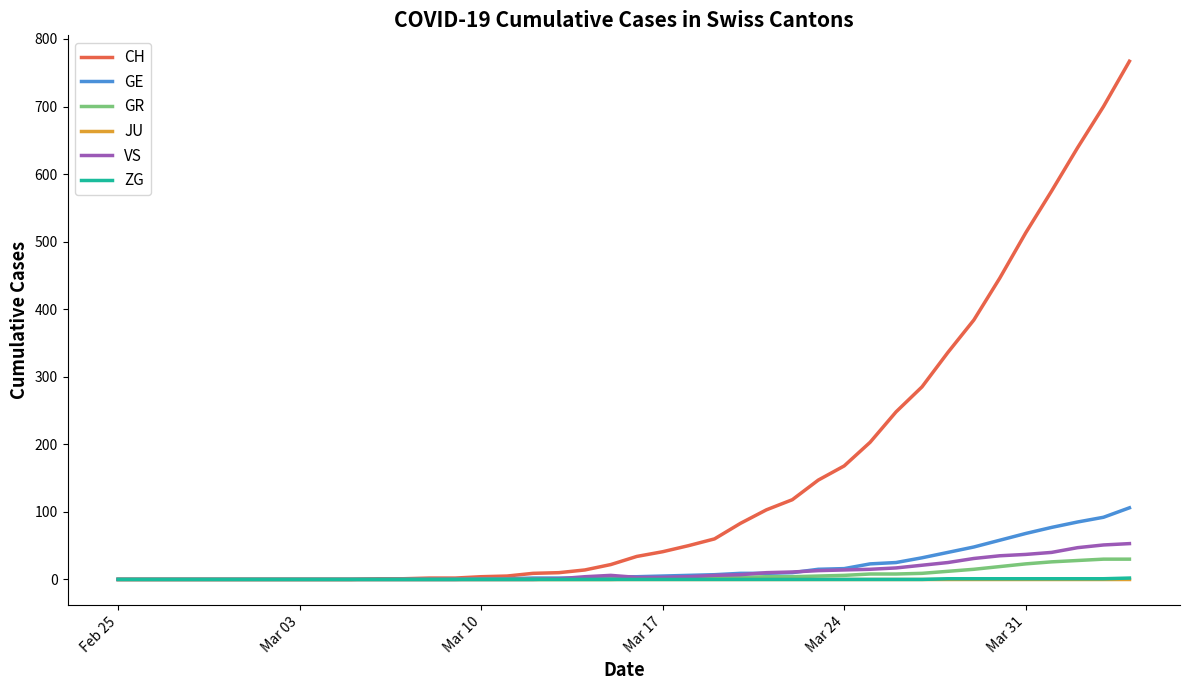

What is the difference between the maximum and minimum values in the CH series?

767